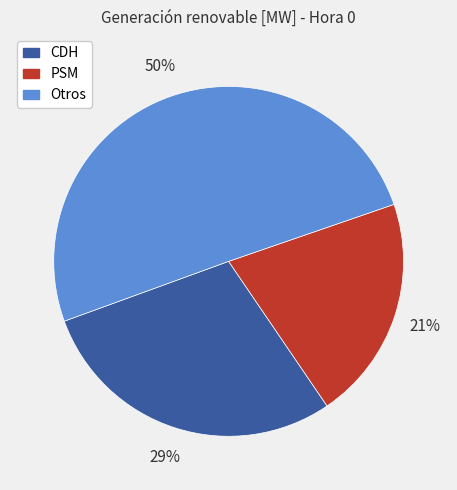

To the nearest percent, what is the average slice percentage?

33%